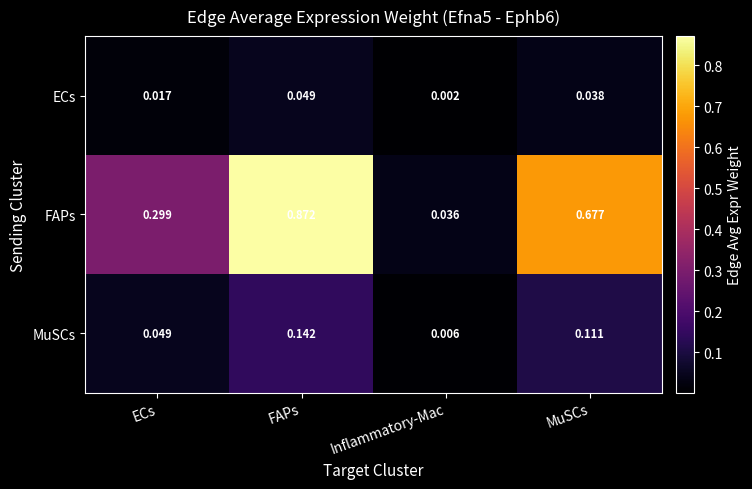

At which label does MuSCs reach its peak?

FAPs